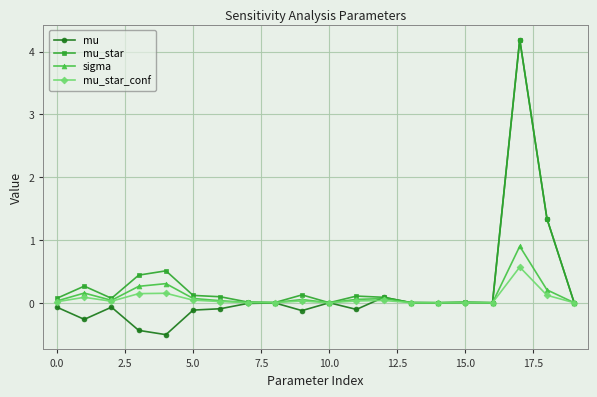

Which series has the widest spread of values?

mu